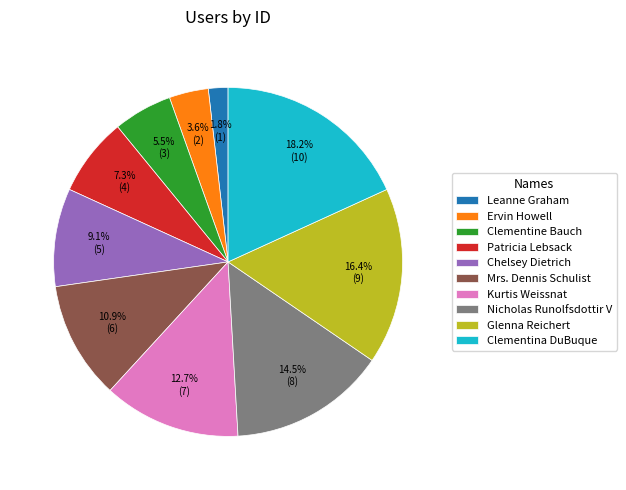

Is Nicholas Runolfsdottir V the majority of the pie?

No